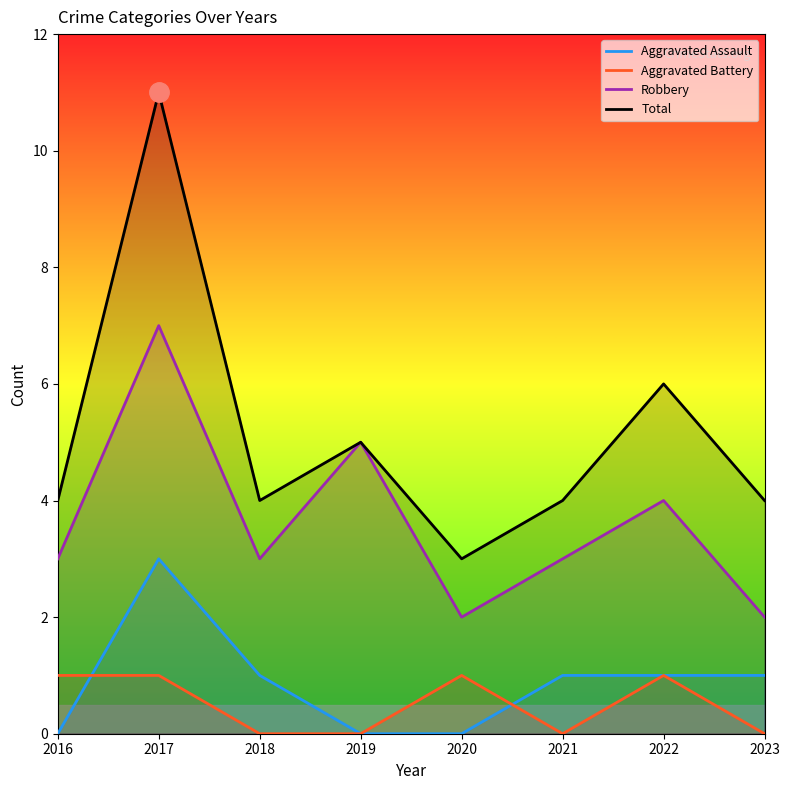

Rank the series by their maximum value, from highest to lowest.

Total, Robbery, Aggravated Assault, Aggravated Battery